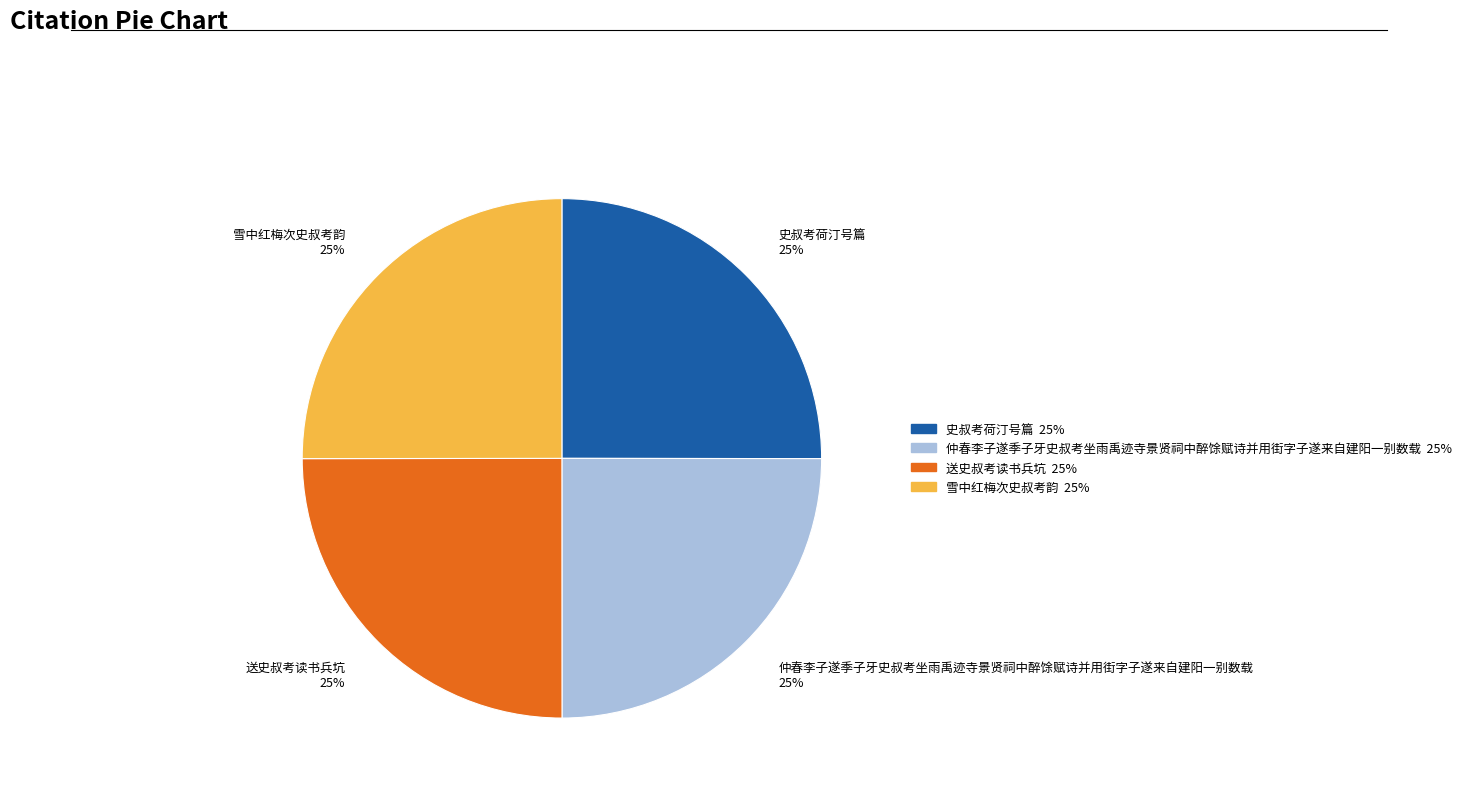

Is it true that 送史叔考读书兵坑 25% is 25% of the pie?

True